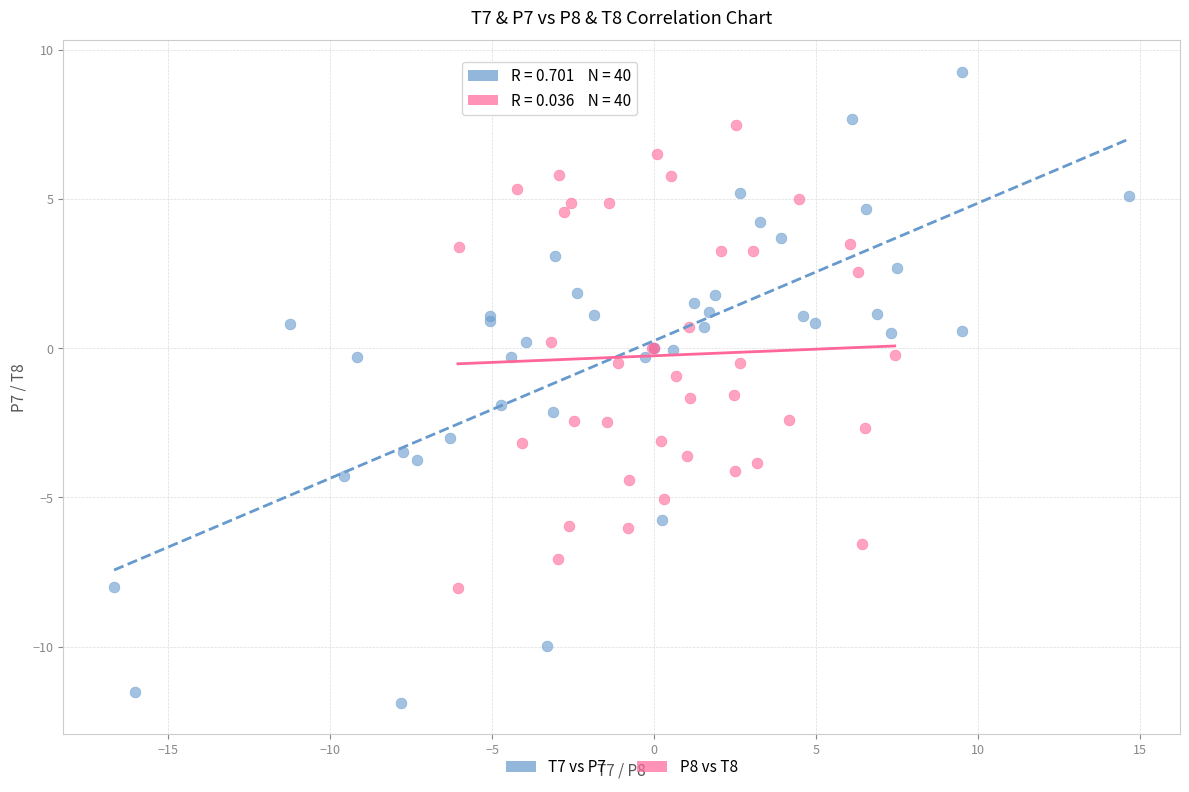

Which series contains the lowest Y value?

T7 vs P7